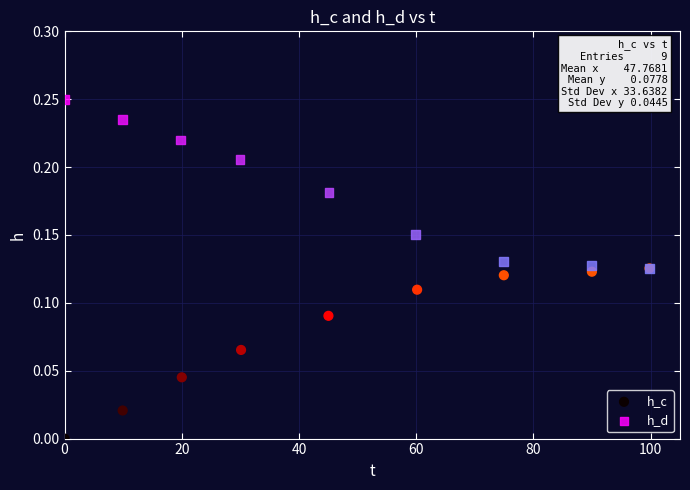

Which series contains the highest Y value?

h_d